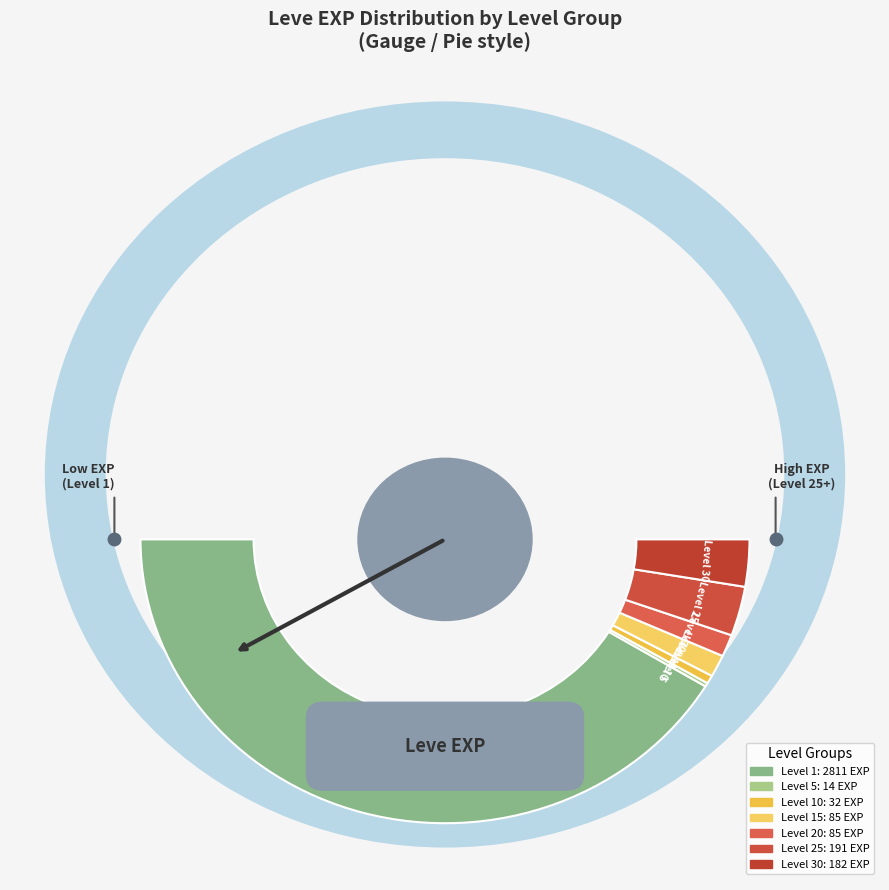

Does 1 represent more than half of the total?

No